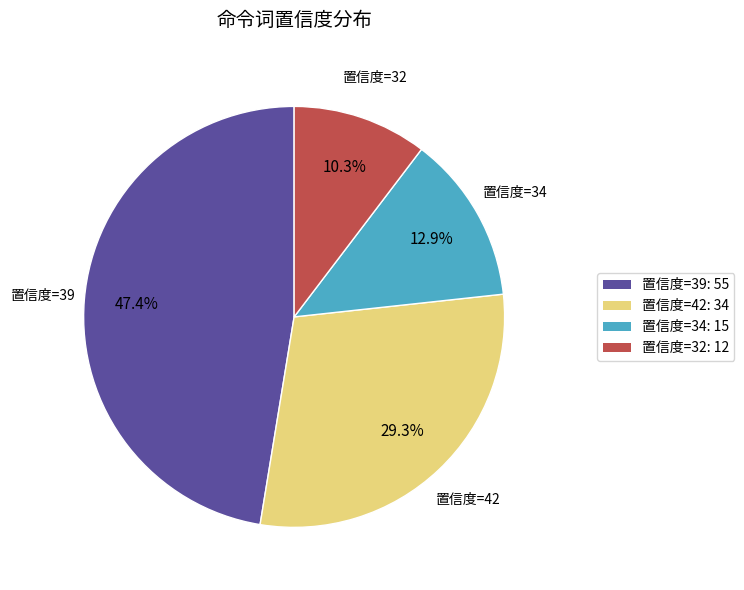

To the nearest percent, what portion does 置信度=39 represent?

47%